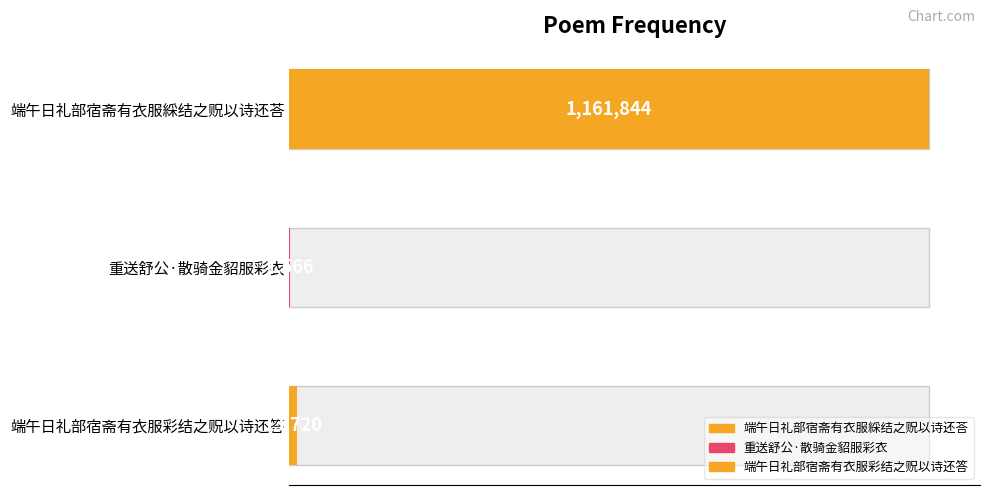

Reading left to right, list all the values displayed in this chart.

端午日礼部宿斋有衣服綵结之贶以诗还荅=1161844	重送舒公·散骑金貂服彩衣=1566	端午日礼部宿斋有衣服彩结之贶以诗还答=13720